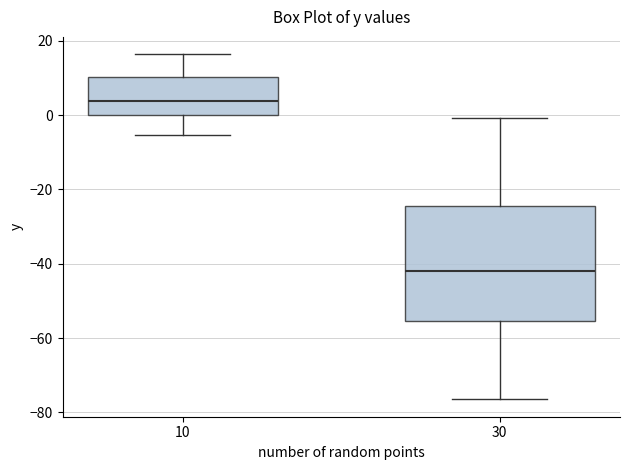

Reading left to right, transcribe this box plot: for each box, give where its median line is, the range the box spans, and where its two whiskers end, as read against the y-axis. The values are not printed on the chart, so give them approximately, as read against the axis.

10: median 4, box 0 to 10, whiskers -6 to 16
30: median -42, box -56 to -24, whiskers -76 to 0